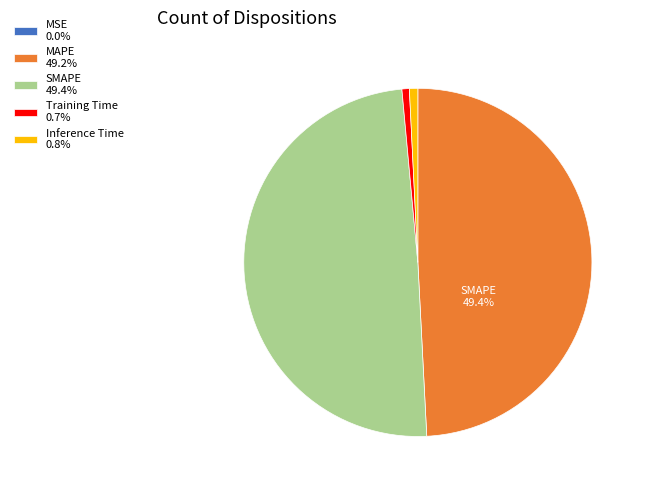

Which slice is the largest?

SMAPE